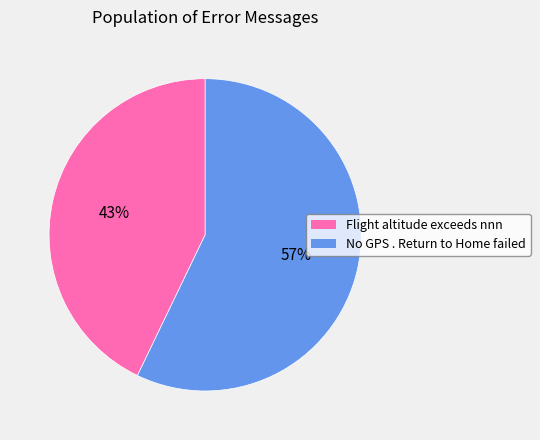

True or false: Flight altitude exceeds nnn accounts for 53% of the total.

False